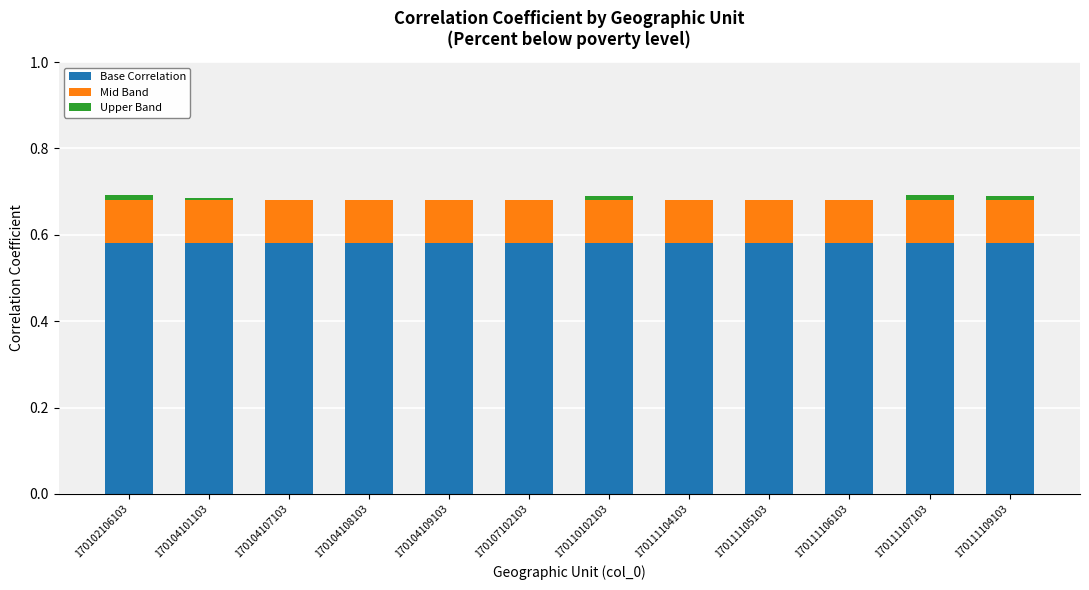

Which series has the largest total across all categories?

Base Correlation